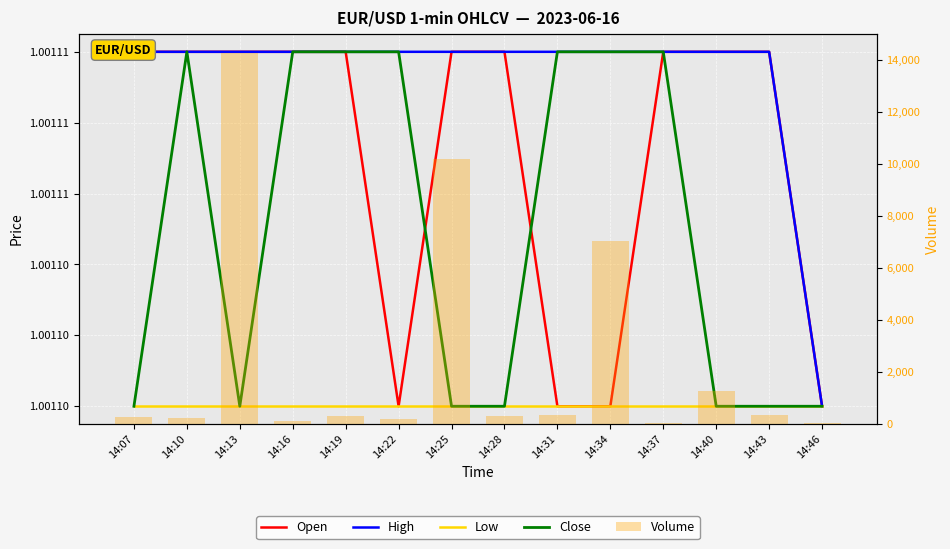

Count the High values in the range 1 to 2.

14